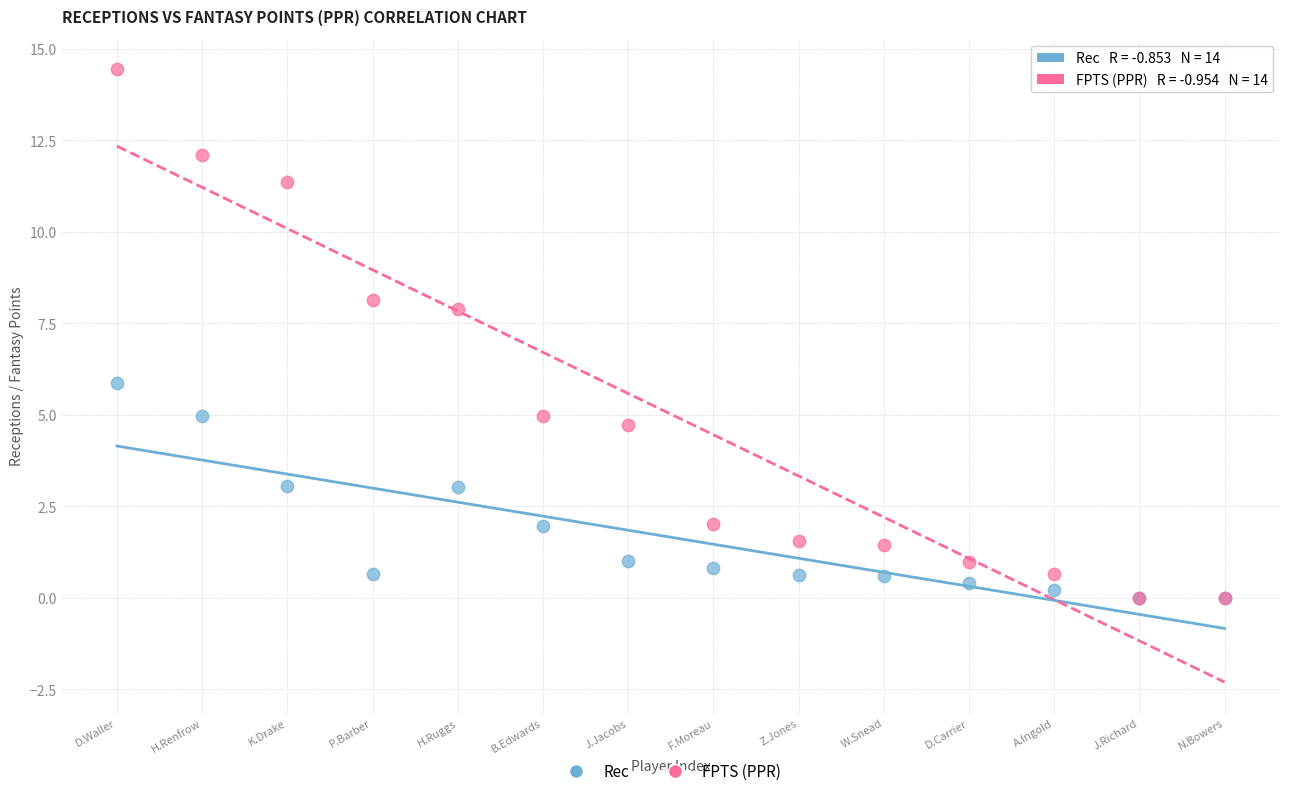

In the FPTS (PPR) series, what Y value is closest to 7?

7.9